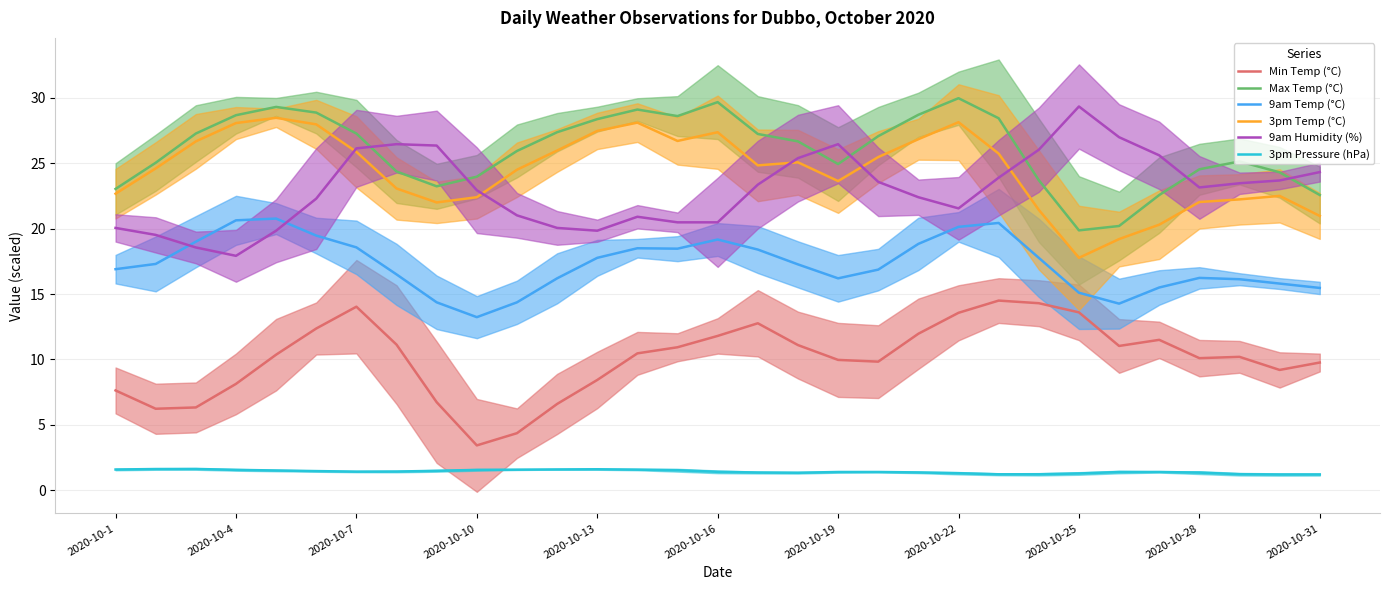

At which label does 9am Humidity (%) first exceed 23?

2020-10-7